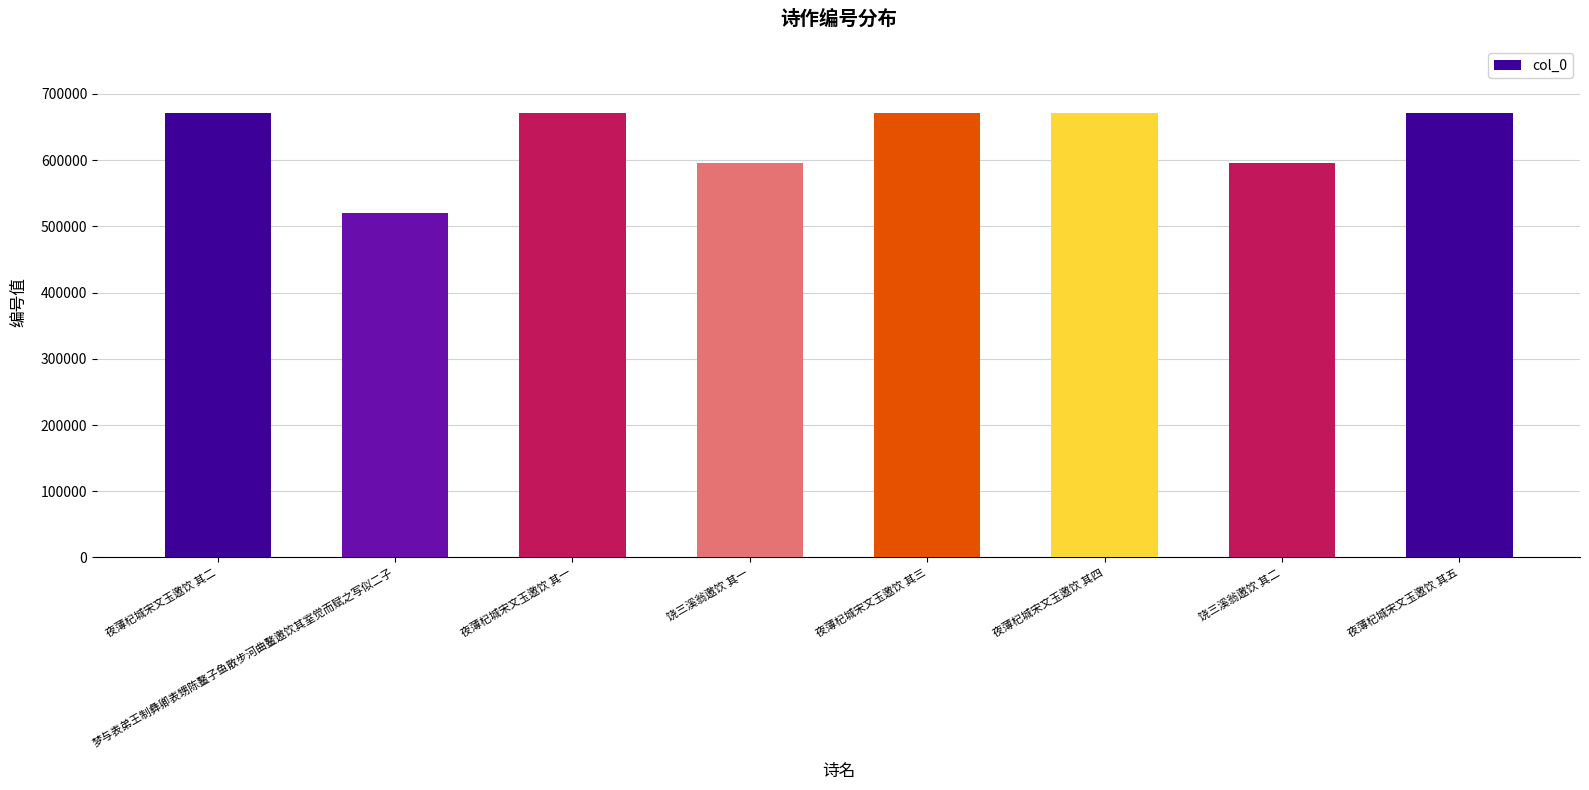

What value does the data have at 夜薄杞城宋文玉邀饮 其二, to the nearest 100?

671600